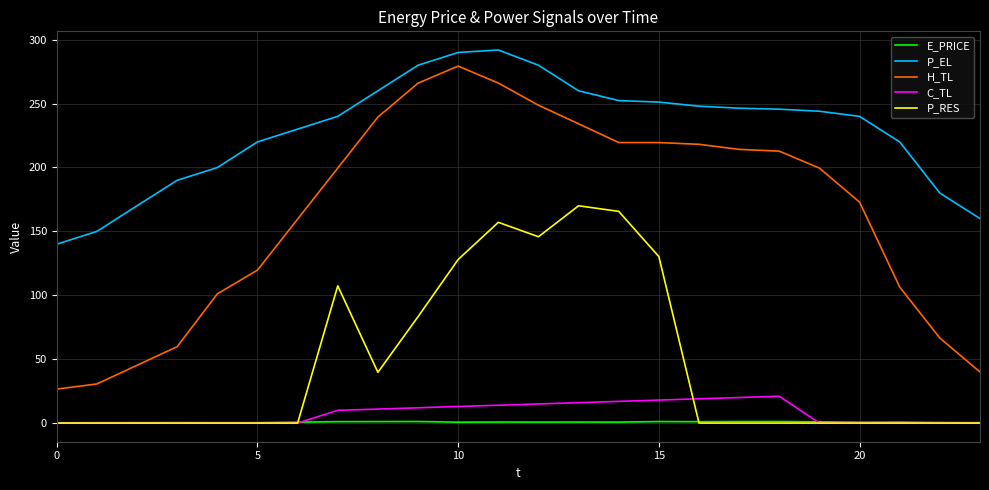

Which series has the largest total across all categories?

P_EL